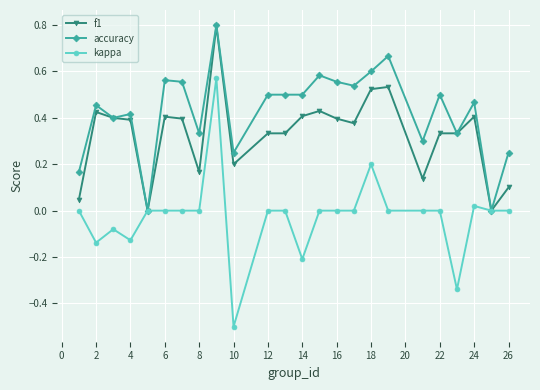

What is the difference between the maximum and minimum values in the accuracy series?

0.8